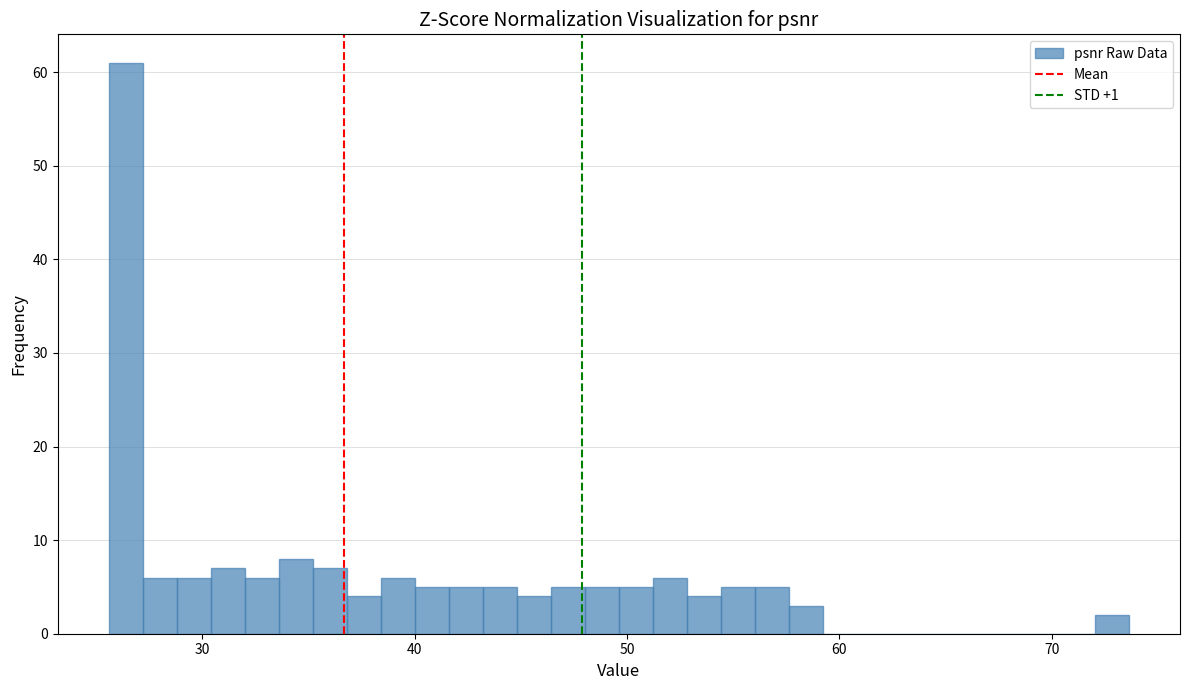

Around what value on the x-axis is the tallest bar? Give the approximate position of its centre, as read against the axis.

26